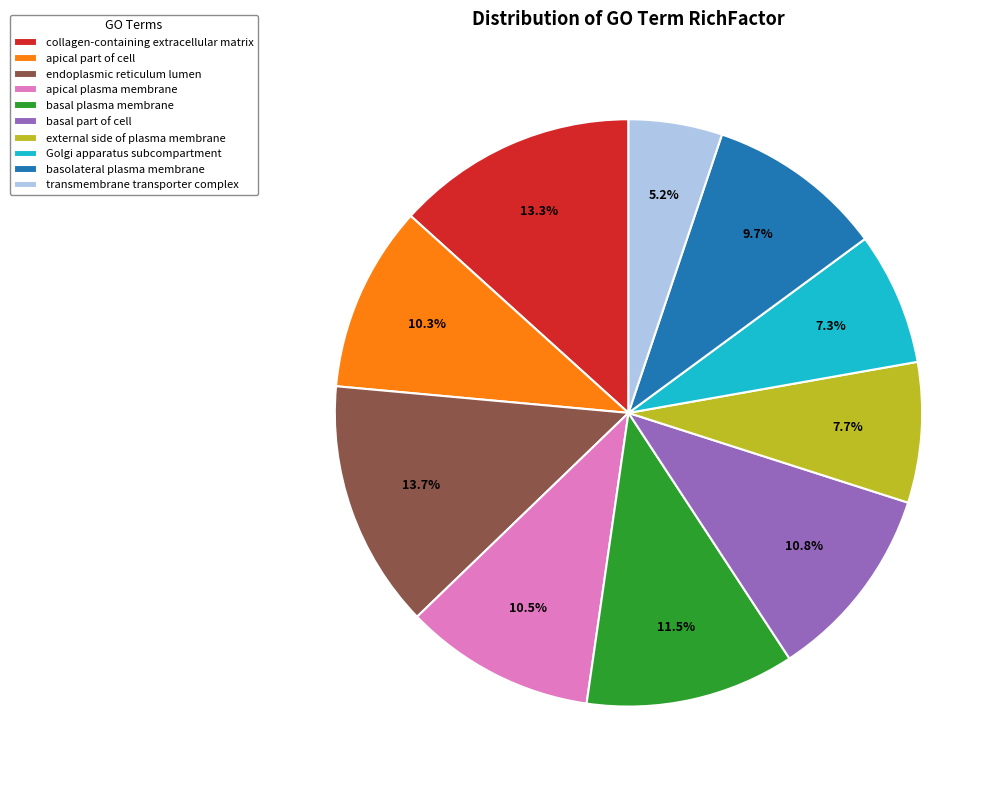

To the nearest percent, what portion does basolateral plasma membrane represent?

10%